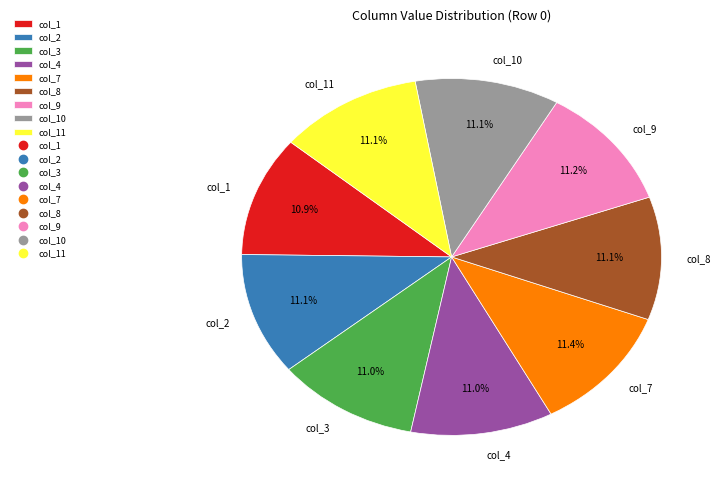

What portion of the pie excludes col_9?

88.8%